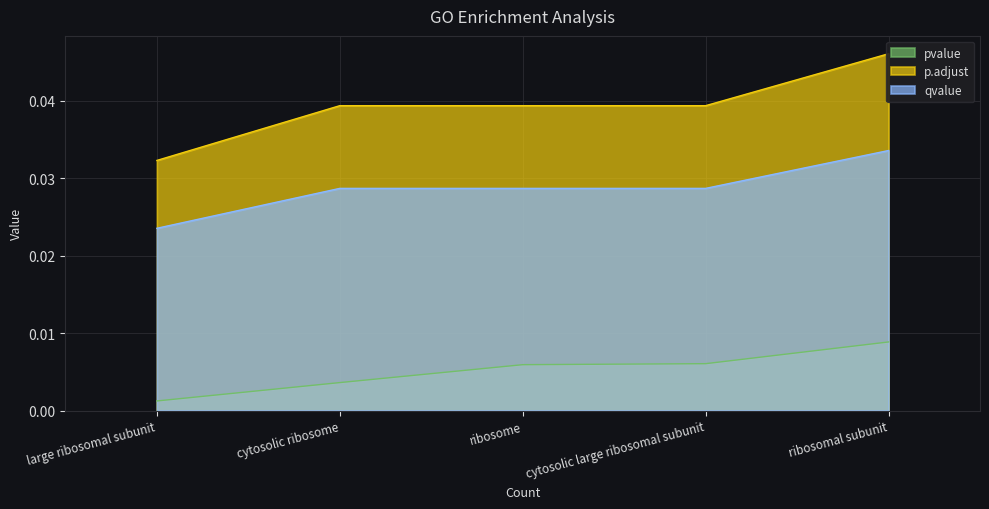

The value of qvalue at ribosome is 0.0. True or false?

True